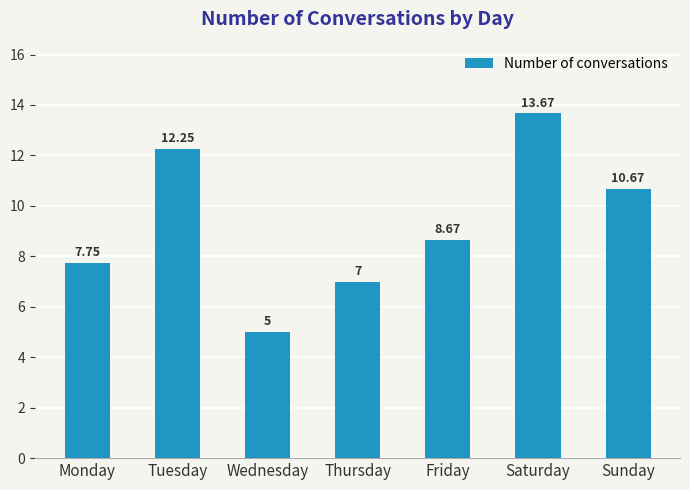

What is the maximum value shown in the chart?

13.7